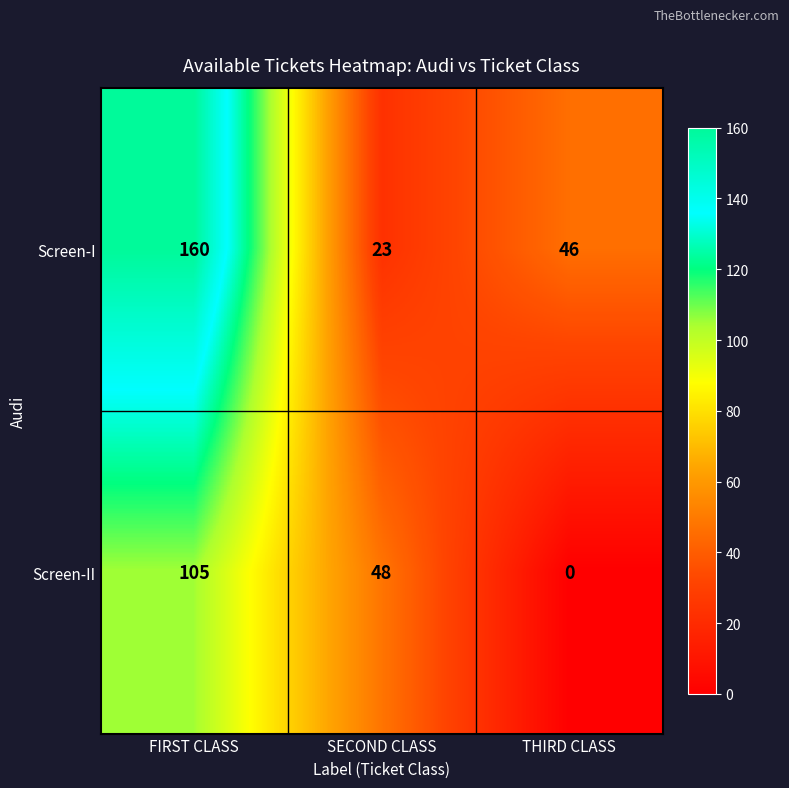

At which label is Screen-II closest to 52?

SECOND CLASS